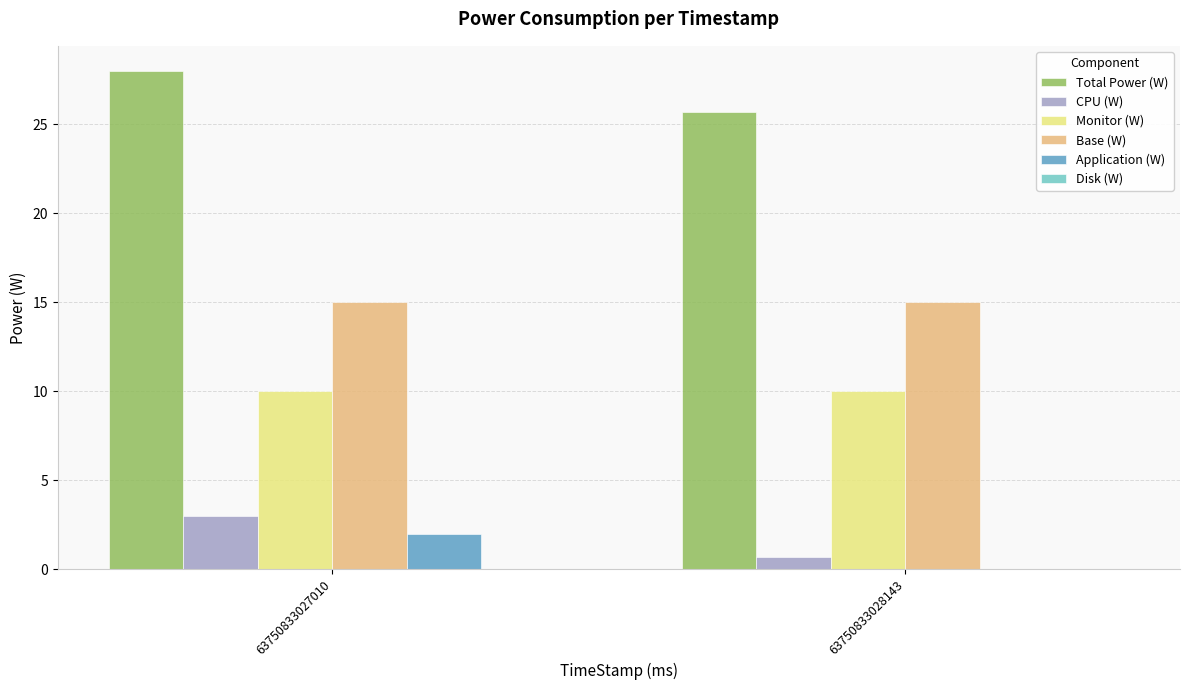

What is the maximum value shown in the chart?

28.0